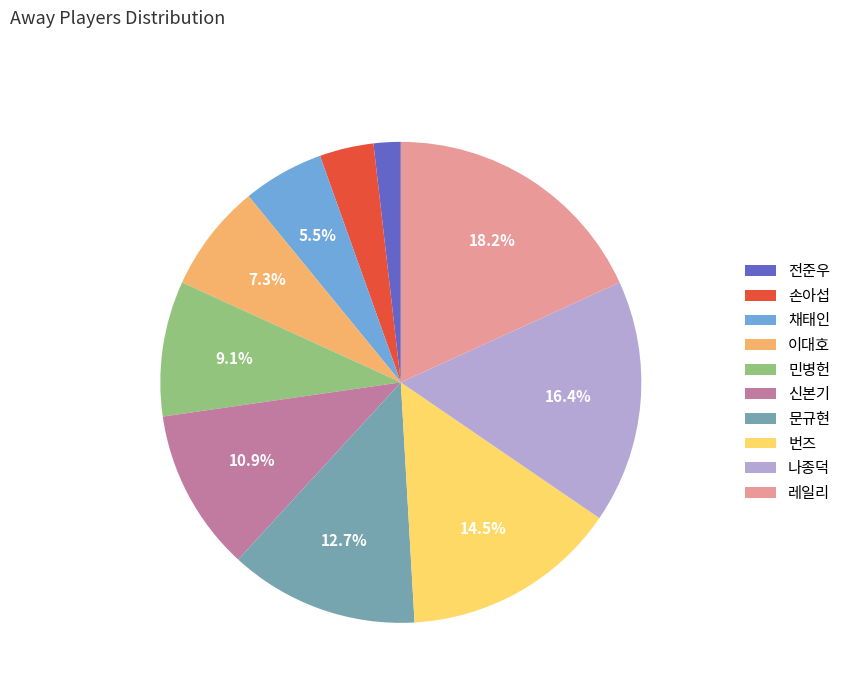

Approximately how many times larger is the value at 번즈 compared to 나종덕?

0.9